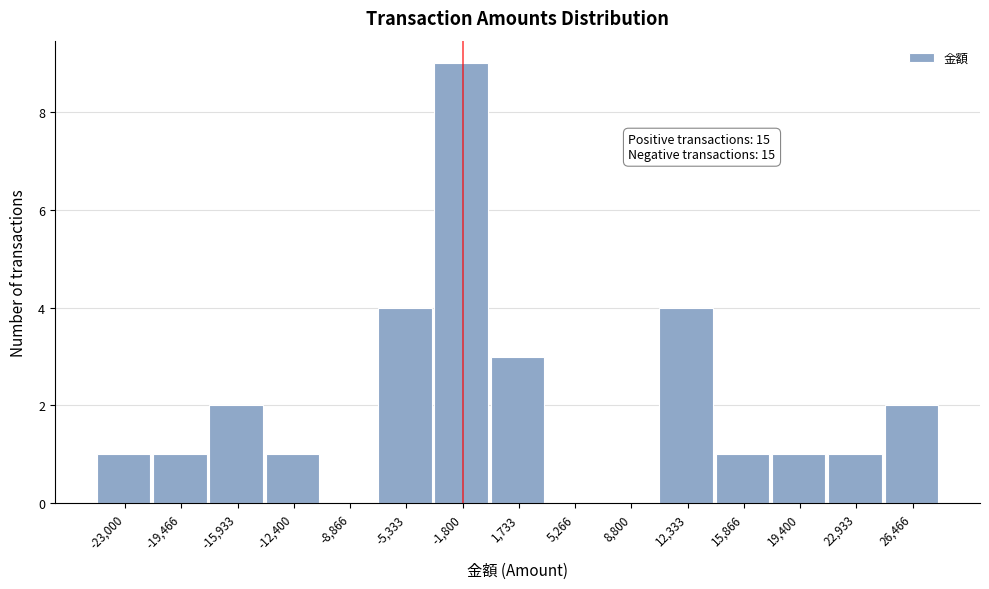

Reading left to right, extract all data points from this chart.

-23,000=1	-19,466=1	-15,933=2	-12,400=1	-8,866=0	-5,333=4	-1,800=9	1,733=3	5,266=0	8,800=0	12,333=4	15,866=1	19,400=1	22,933=1	26,466=2